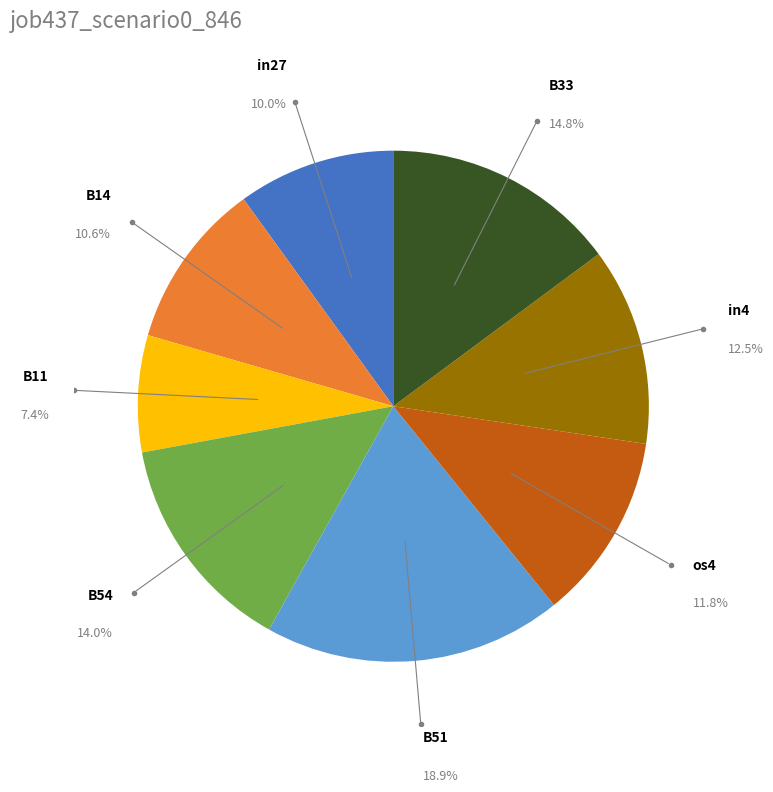

The in4 slice represents 7% of the pie. True or false?

False